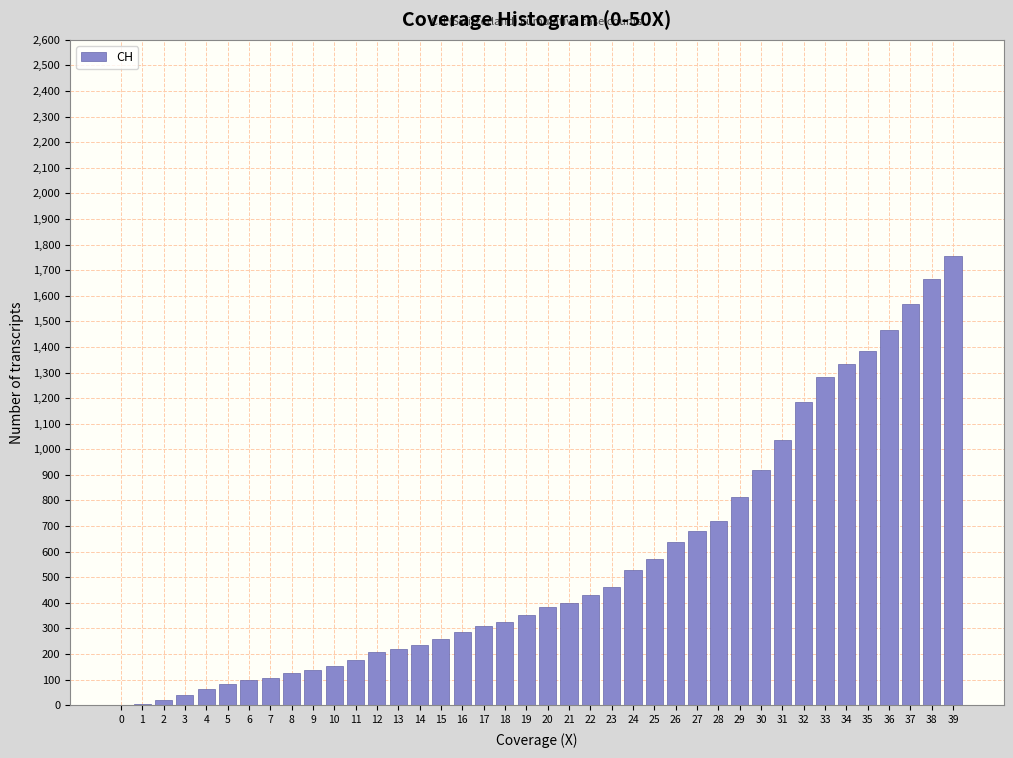

What is the sum of all values?

22422